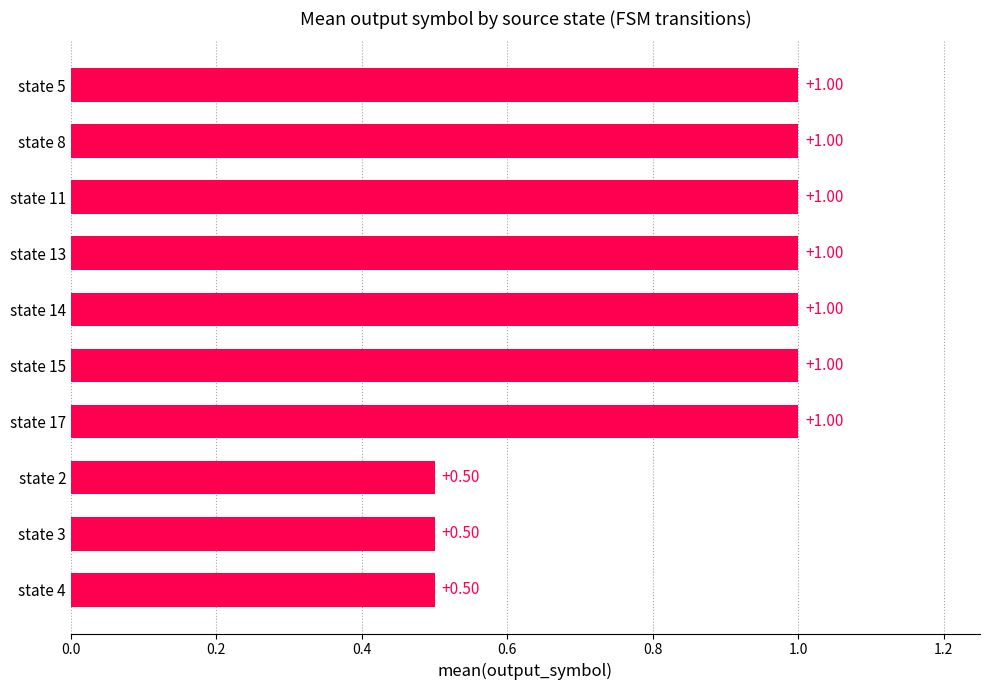

Approximately how many times larger is the value at state 4 compared to state 11?

0.5